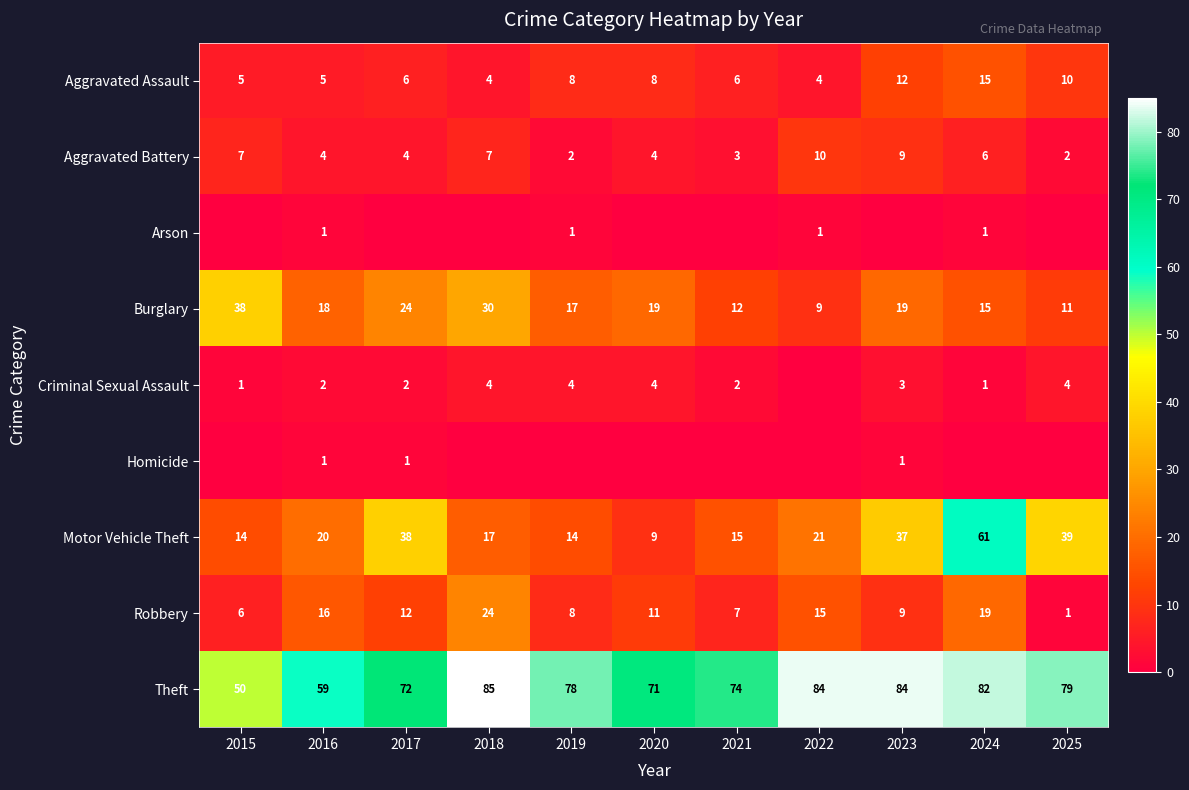

Which category has the lowest value in the Theft series?

2015